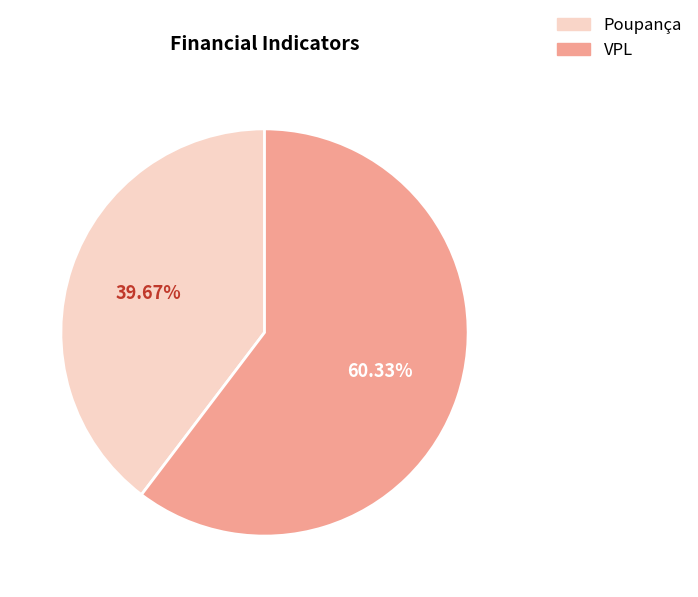

What is the total percentage of Poupança and VPL?

100.0%